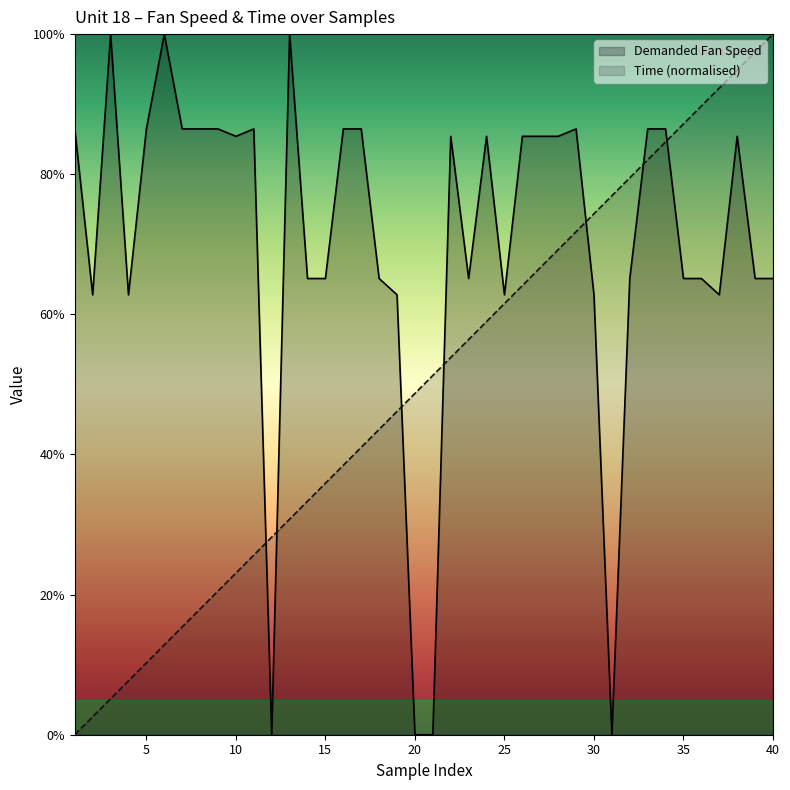

True or false: Time has a value of 58.4 at 16.

False